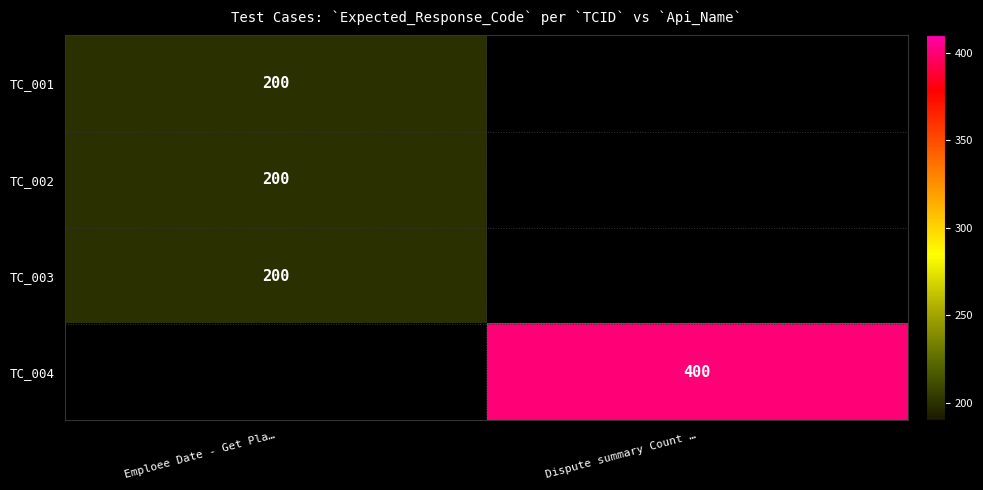

The value of TC_004 at Dispute summary Count … is 639.7. True or false?

False